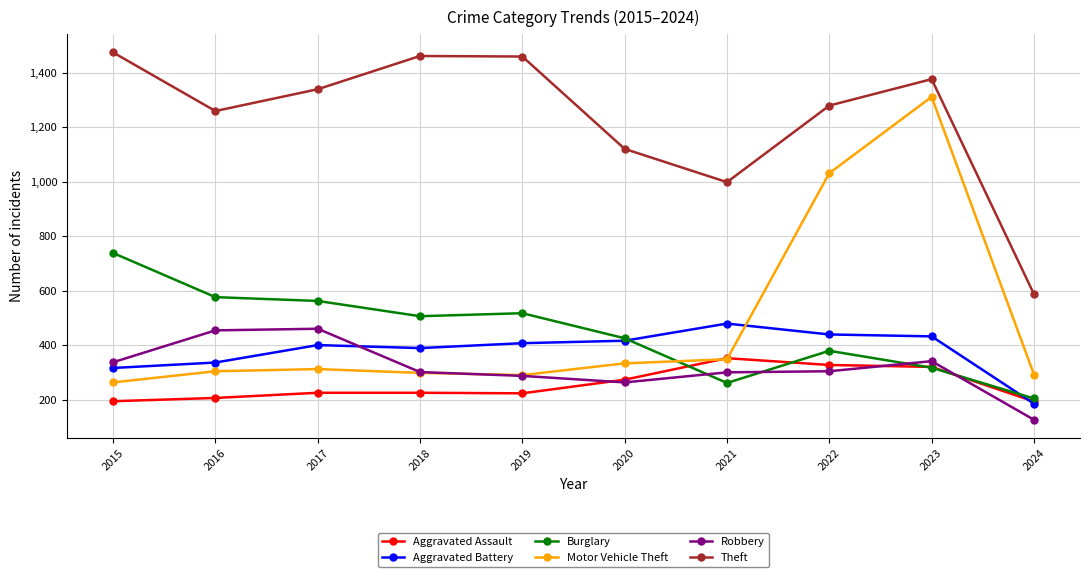

What is the difference between the maximum and second lowest values in the Motor Vehicle Theft series?

1021